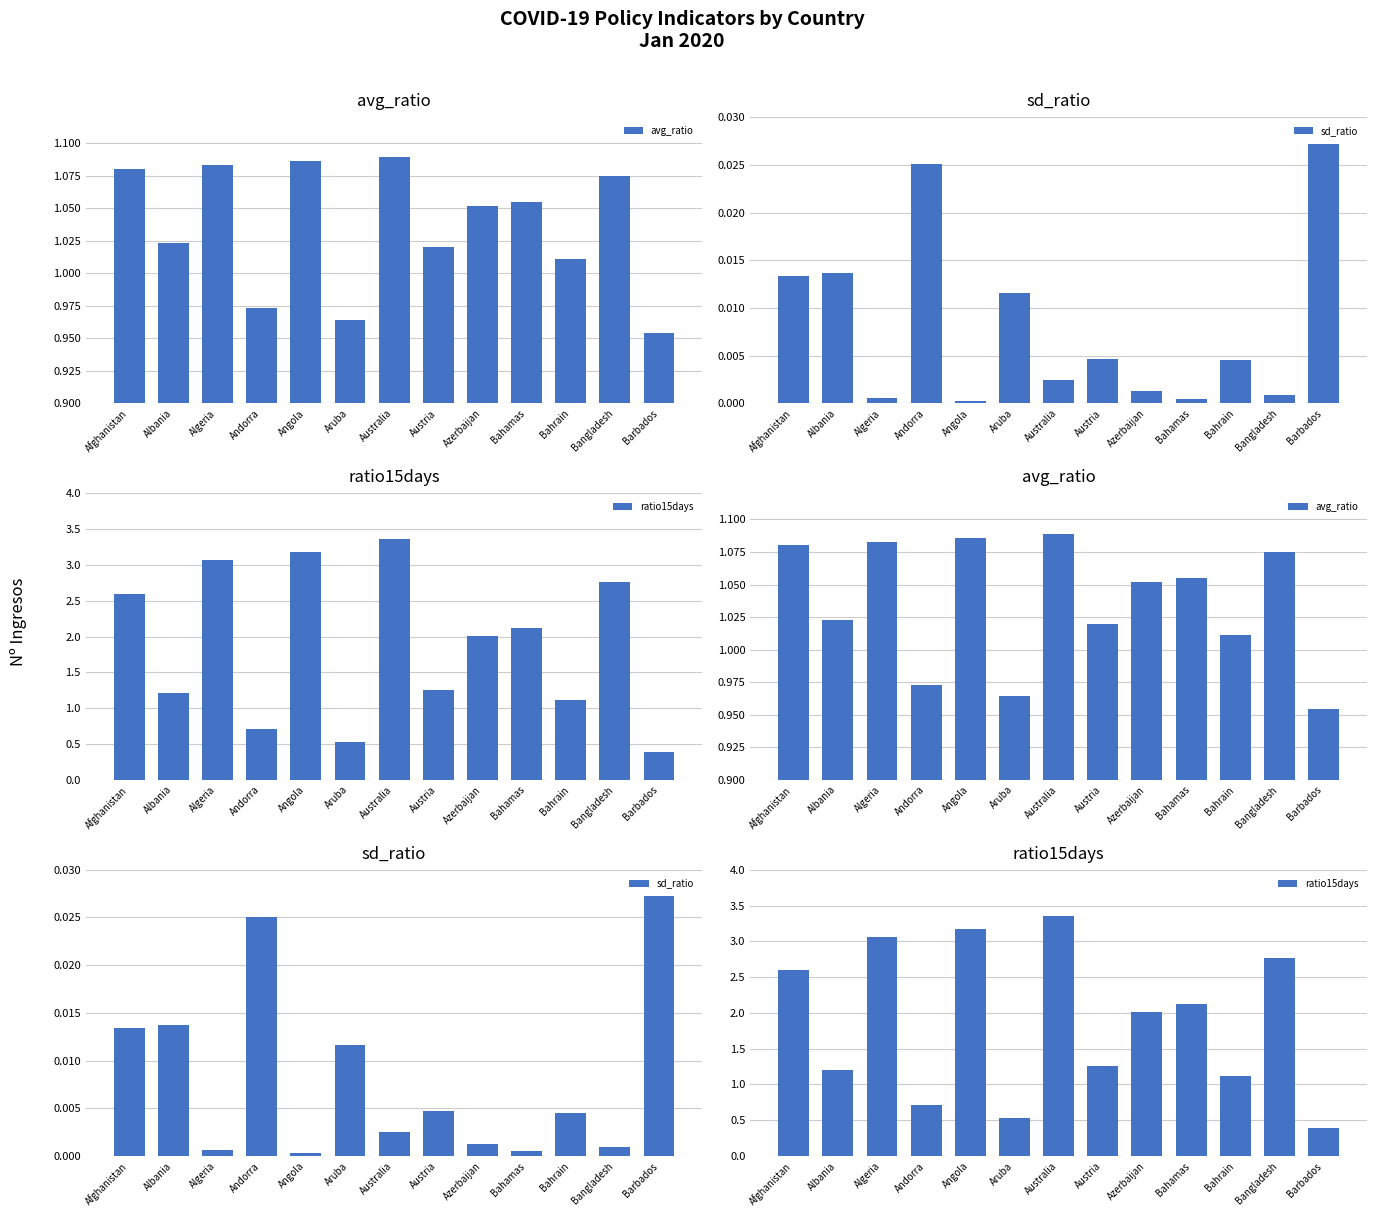

Does the chart contain any negative values?

No